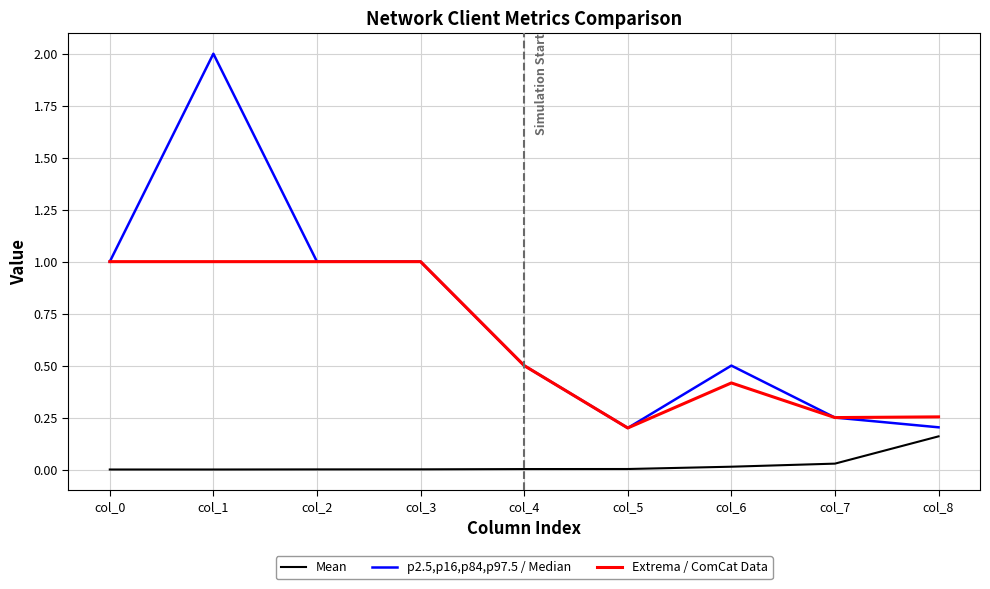

What are all the series names shown in the legend?

Mean, p2.5,p16,p84,p97.5 / Median, Extrema / ComCat Data